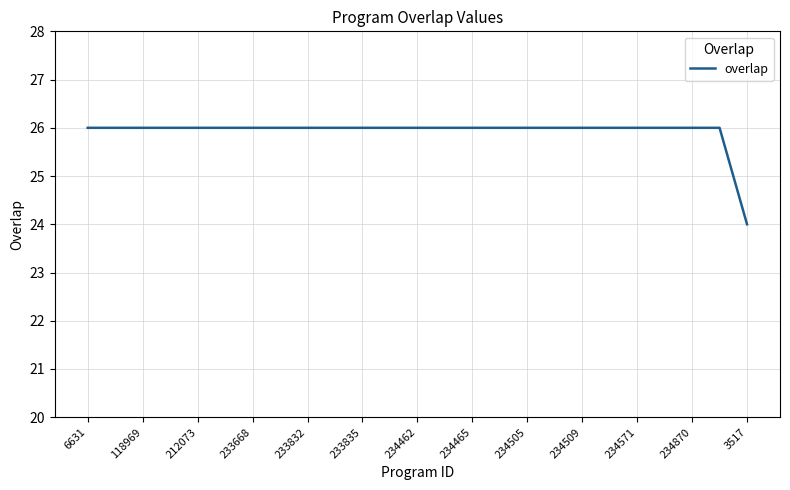

What is the smallest value displayed?

24